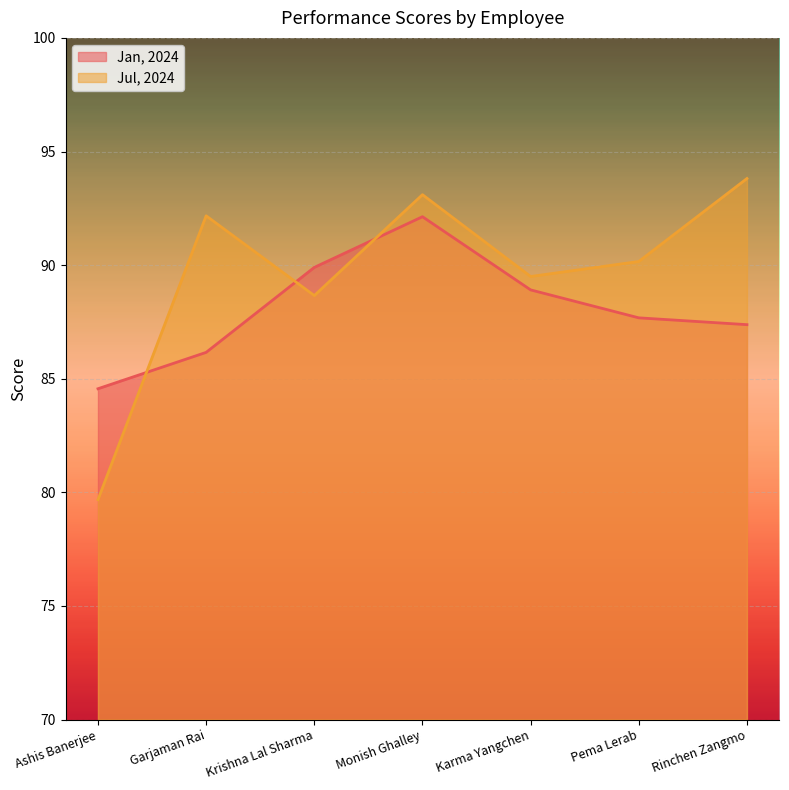

How many data points in Jul, 2024 are above 90?

4